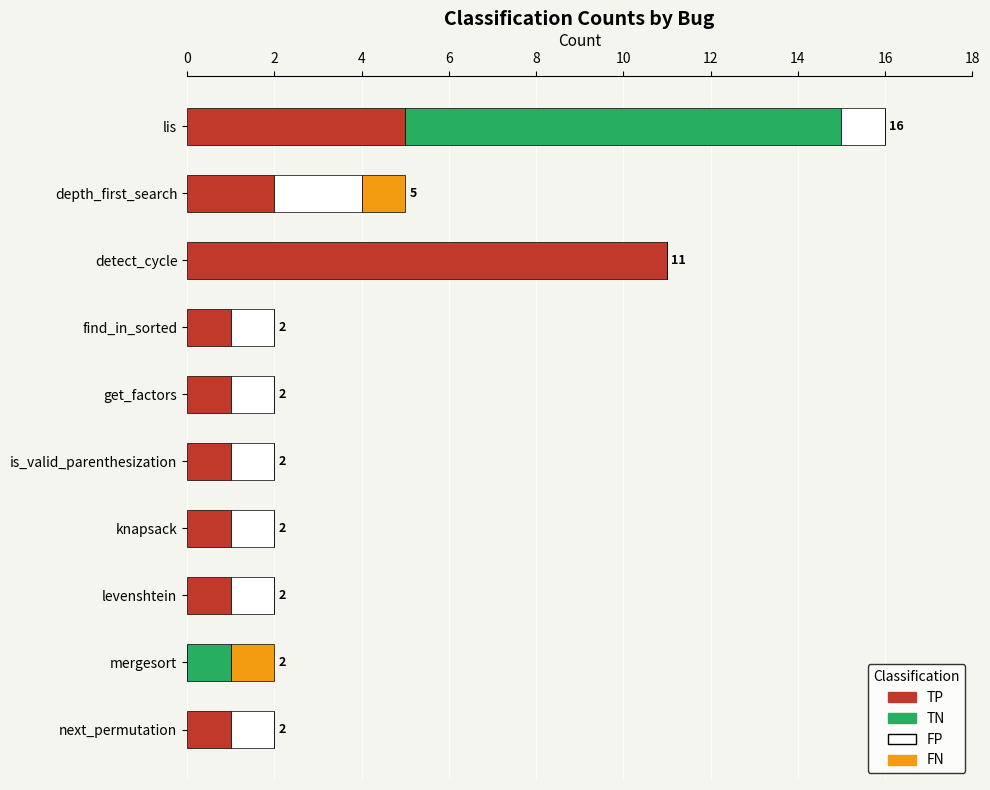

At which category is the sum across all series the highest?

lis